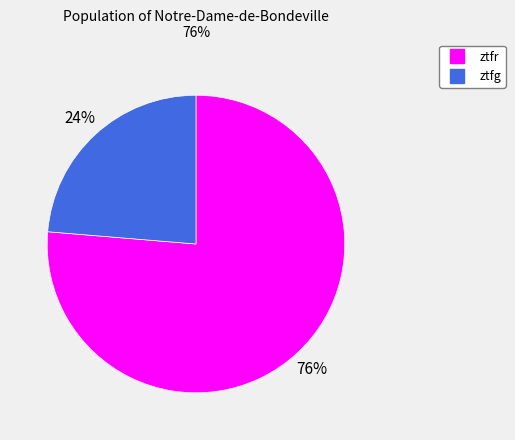

To the nearest percent, what is the average slice percentage?

50%